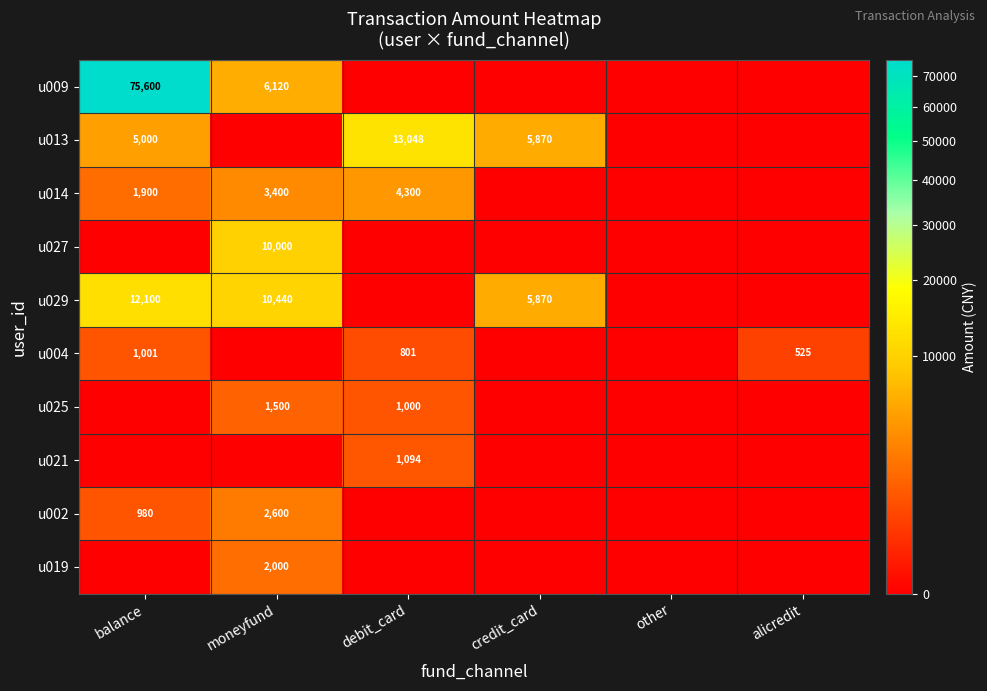

At which category does the chart reach its minimum across all series?

debit_card